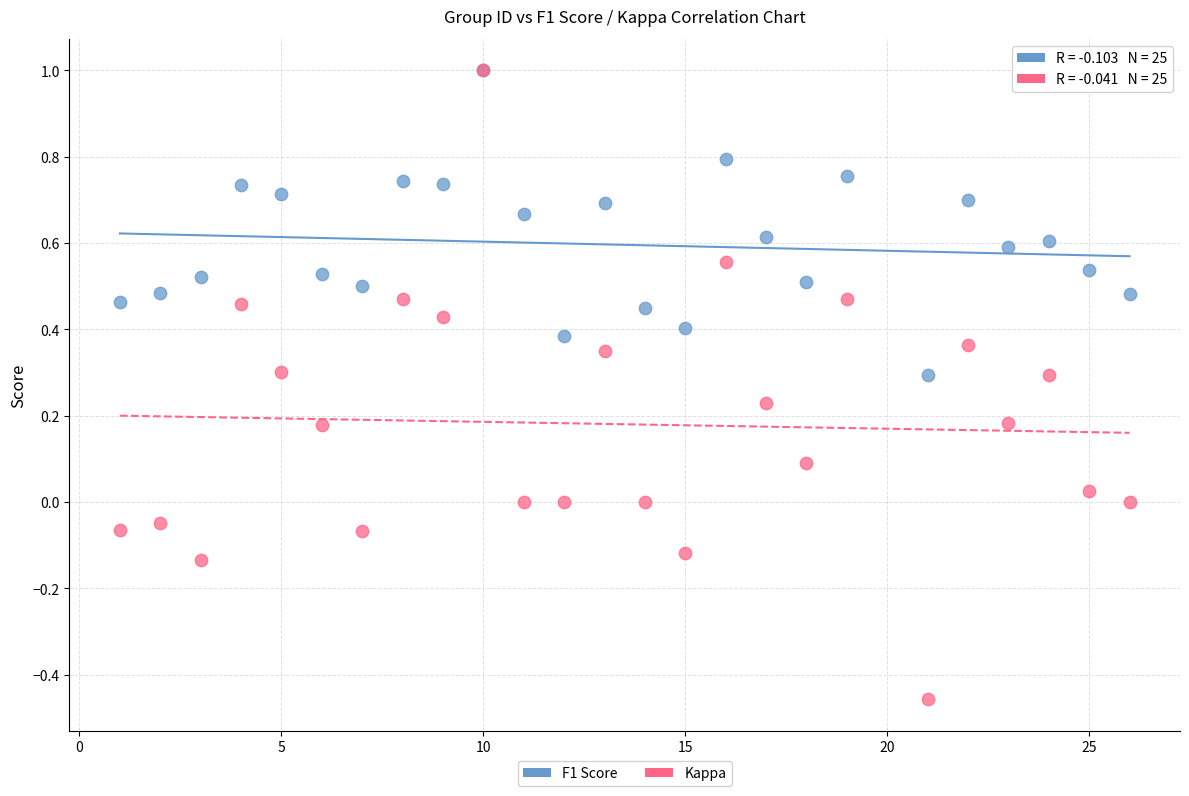

Which series contains the lowest Y value?

Kappa